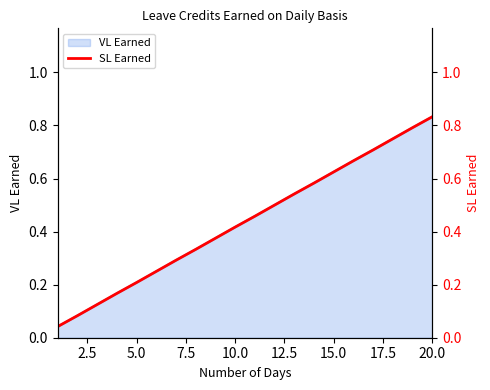

How many categories are shown in the chart?

20